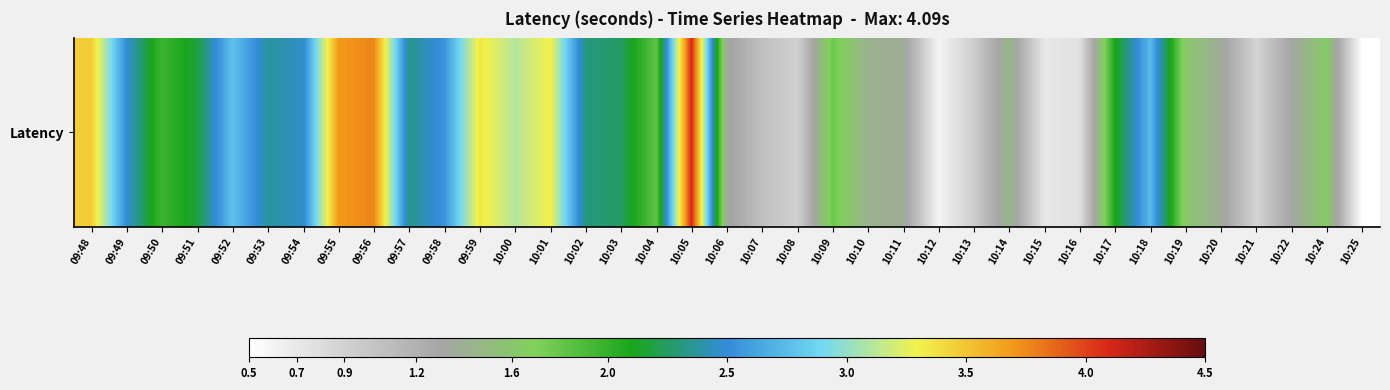

The chart shows a value of 1.5 at 10:14. True or false?

True